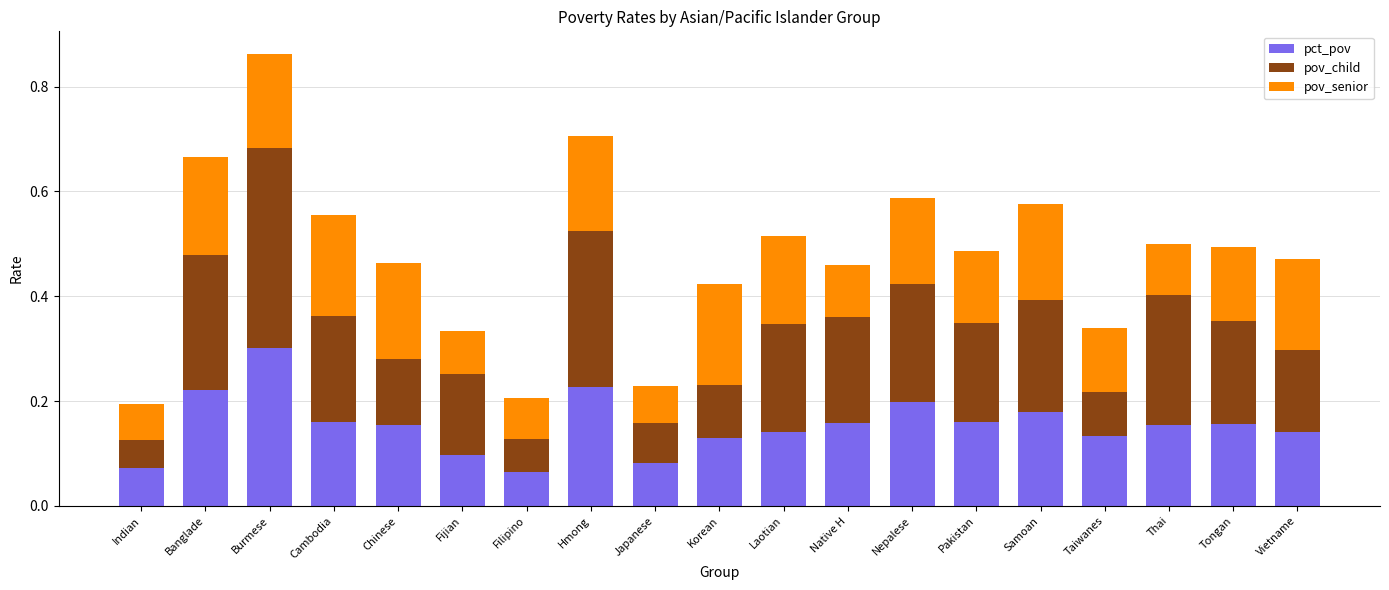

What is the total value across all series at Cambodia?

0.6